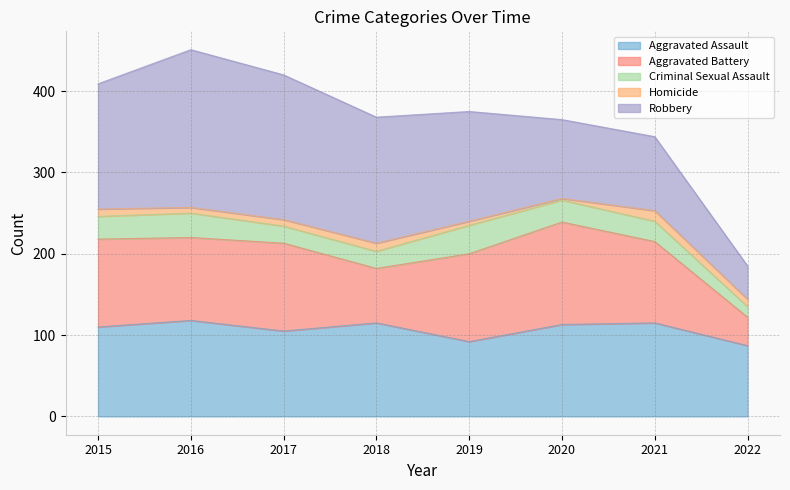

What are all the series names shown in the legend?

Aggravated Assault, Aggravated Battery, Criminal Sexual Assault, Homicide, Robbery